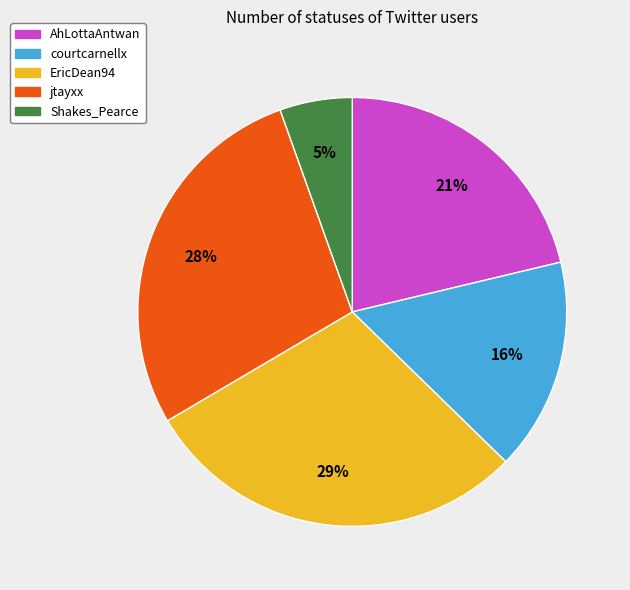

What percentage is the courtcarnellx slice, to the nearest percent?

16%